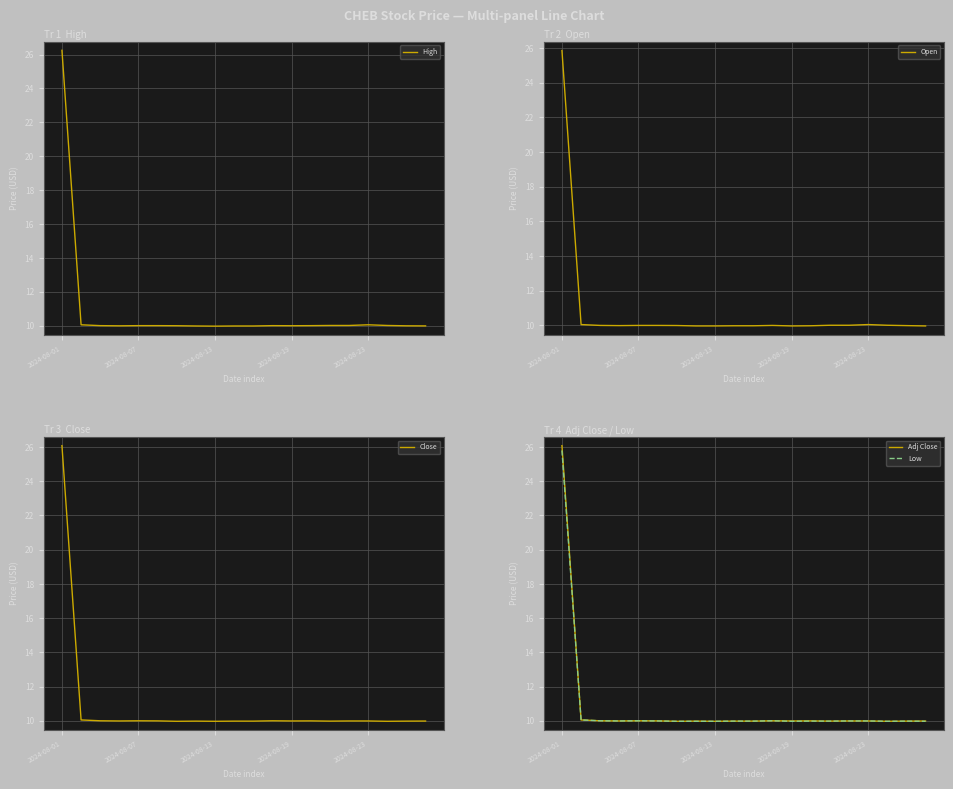

The Low series shows 10.0 at 2024-08-07. True or false?

True